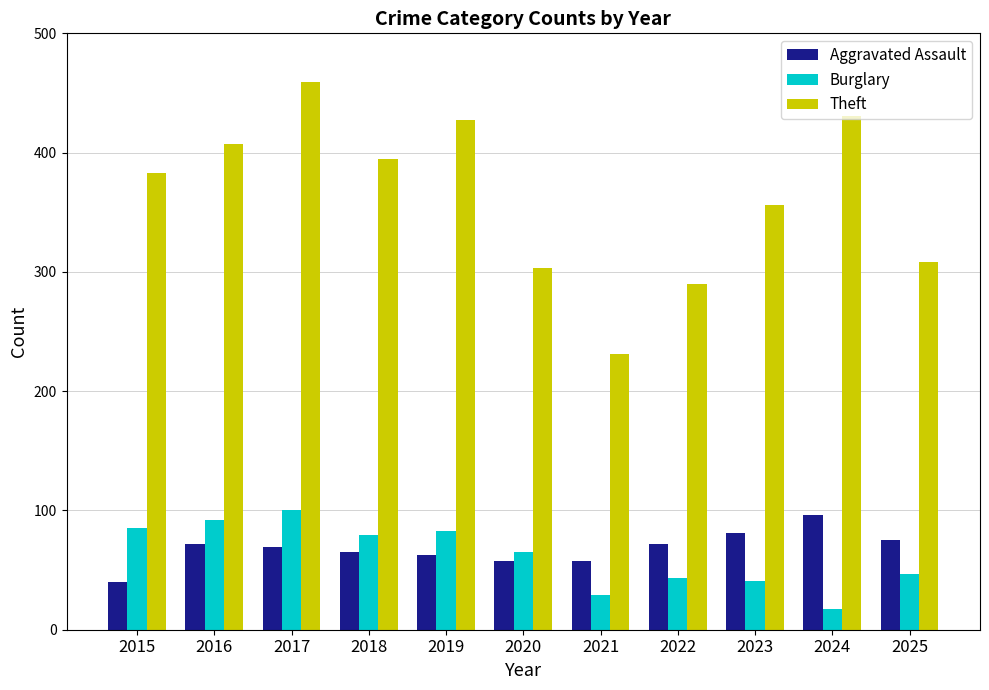

Which series has the largest total across all categories?

Theft